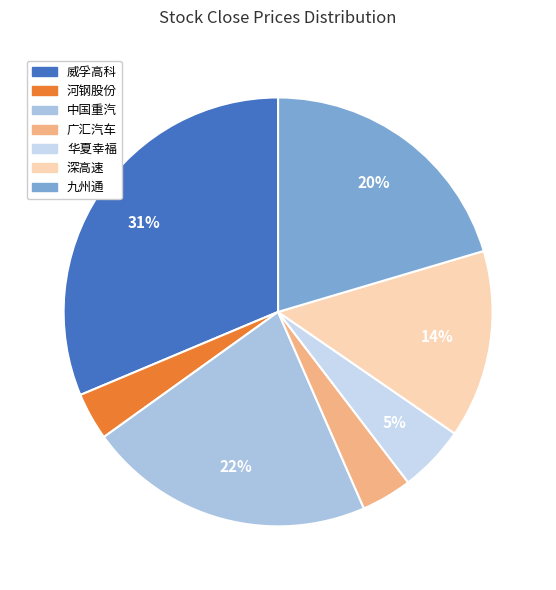

What percentage do 广汇汽车 and 中国重汽 together represent?

25.5%